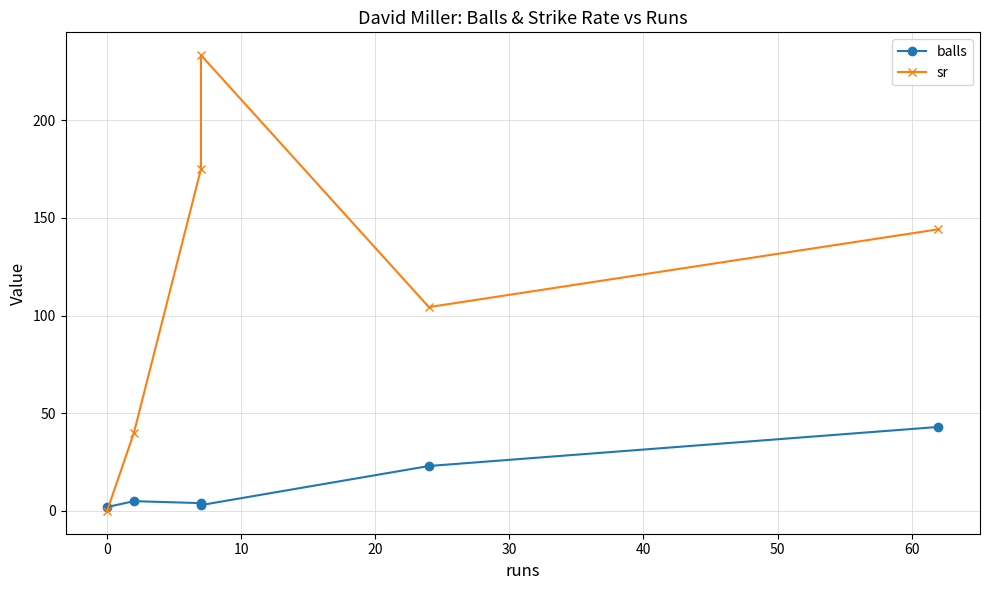

At how many categories does at least one series exceed 173?

2